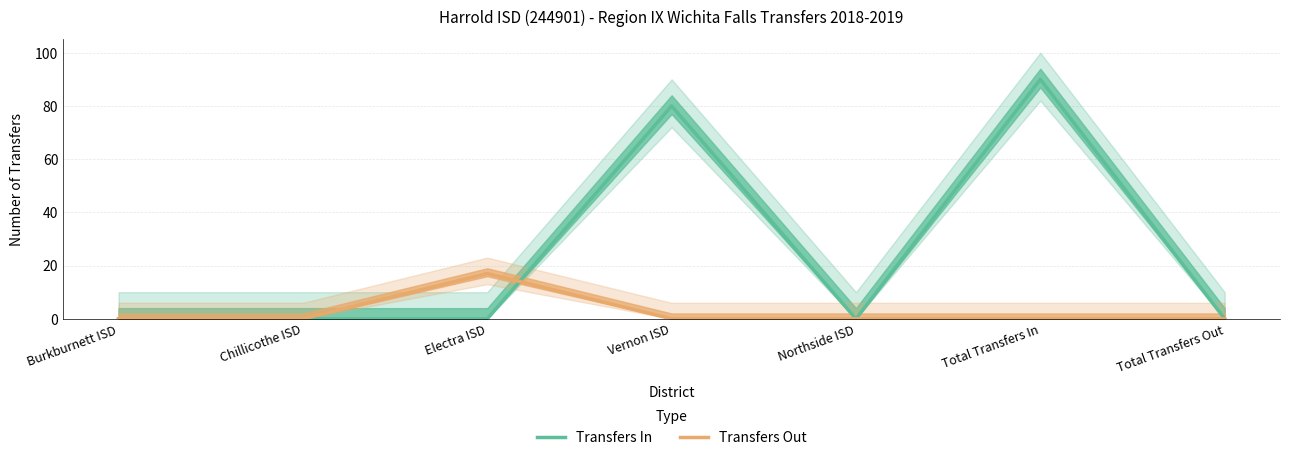

What are all the series names shown in the legend?

Transfers In, Transfers Out